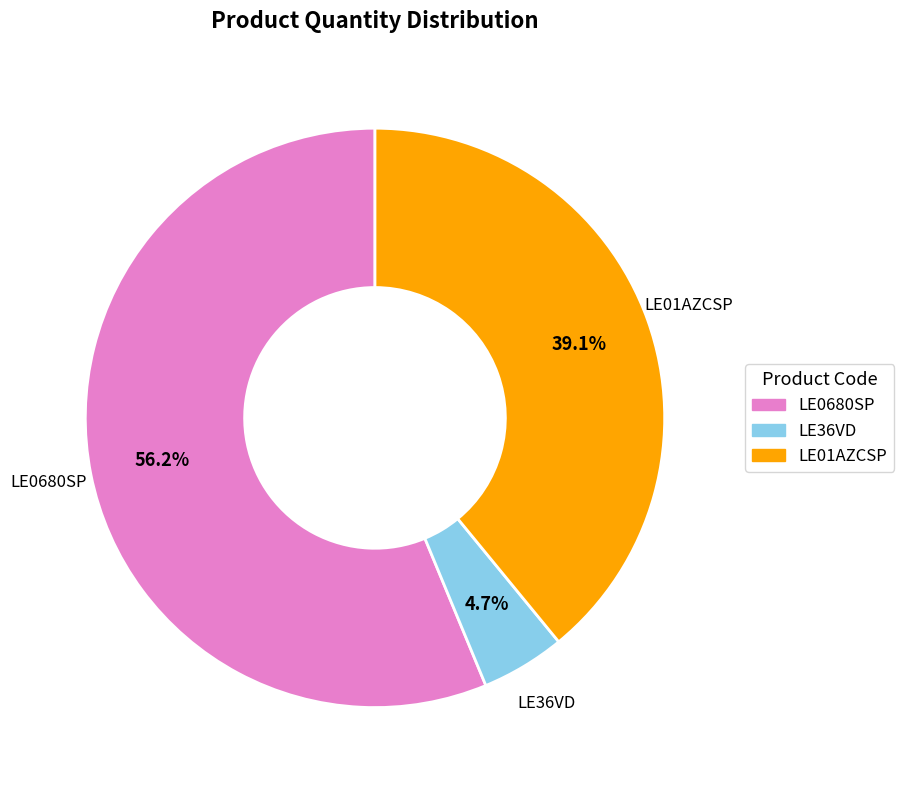

How much of the chart is everything except LE36VD?

95.3%